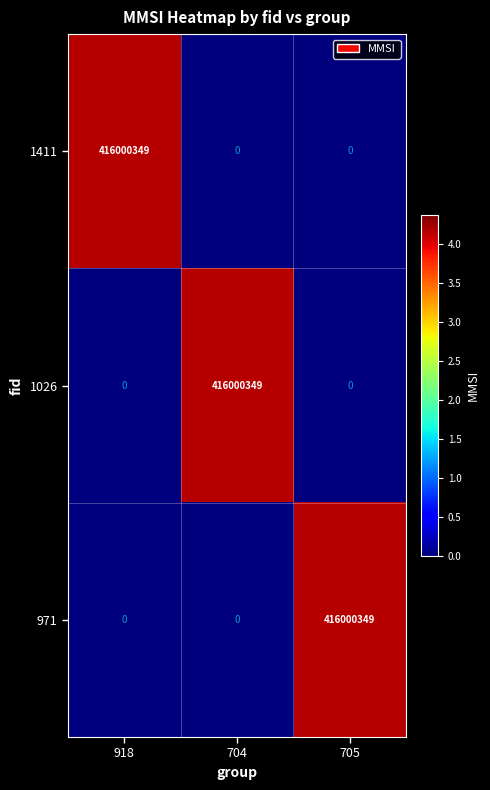

Reading right to left, what are all the values shown in this chart?

1411: 0	0	416000349
1026: 0	416000349	0
971: 416000349	0	0